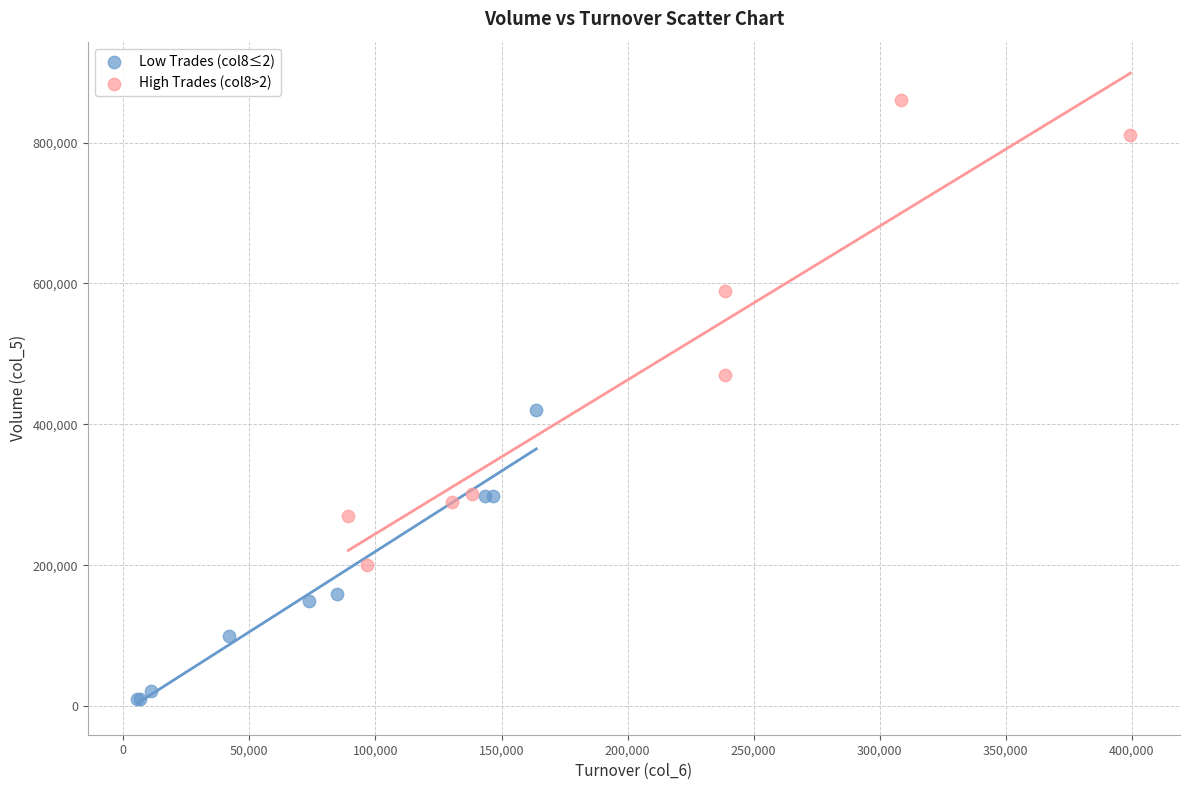

Which series has the widest spread of Y values?

High Trades (col8>2)